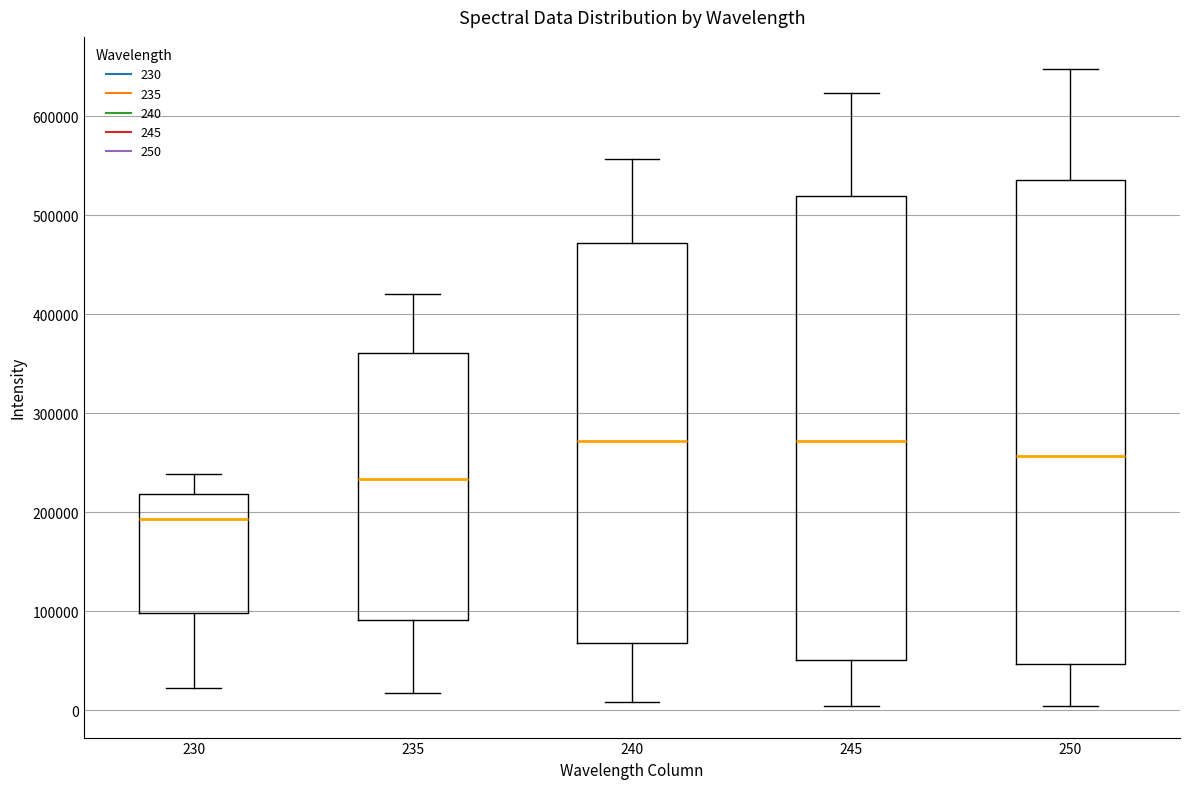

Which box is the tallest, from its lower edge to its upper edge?

250